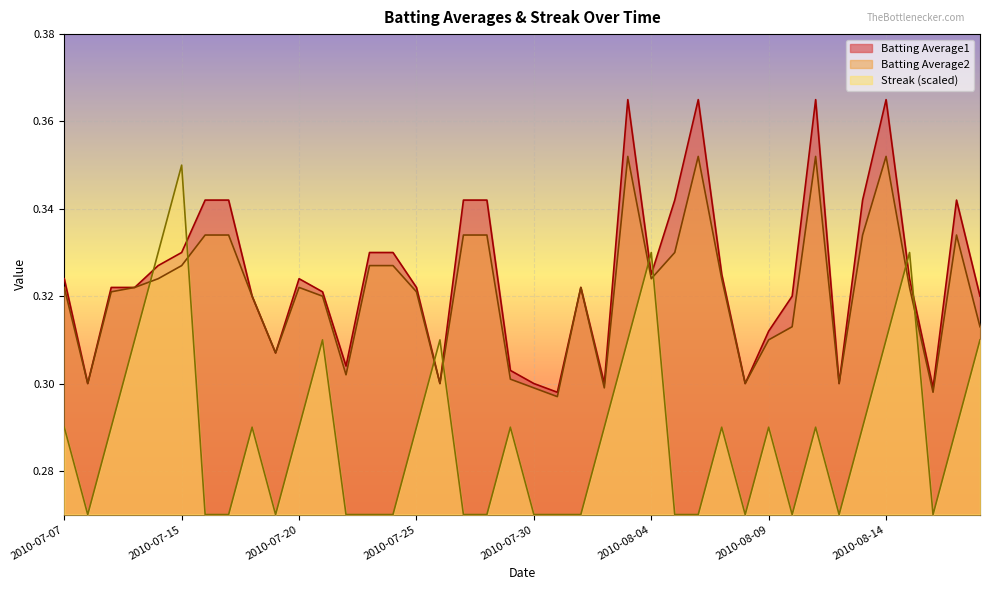

How many Batting Average2 values are between 0 and 1?

40